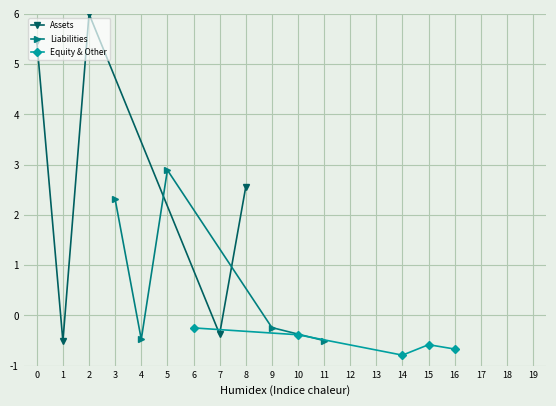

The value of Liabilities at 4 is -0.2. True or false?

False